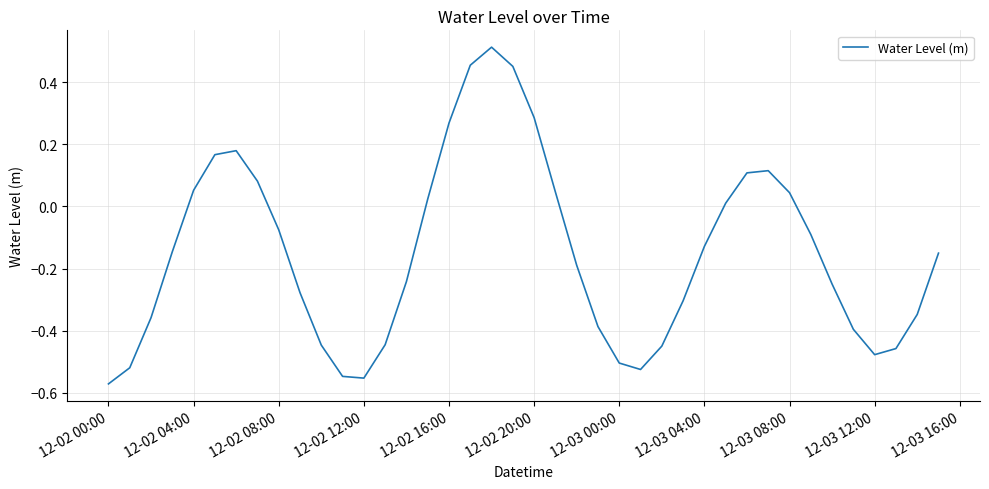

What is the difference between the maximum and minimum values?

1.1